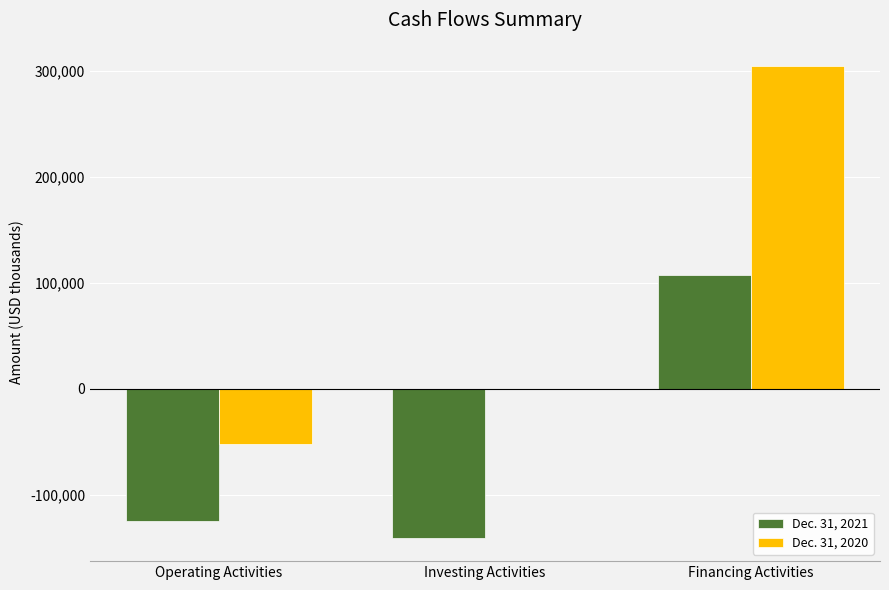

Which label corresponds to the largest value in the chart?

Financing Activities